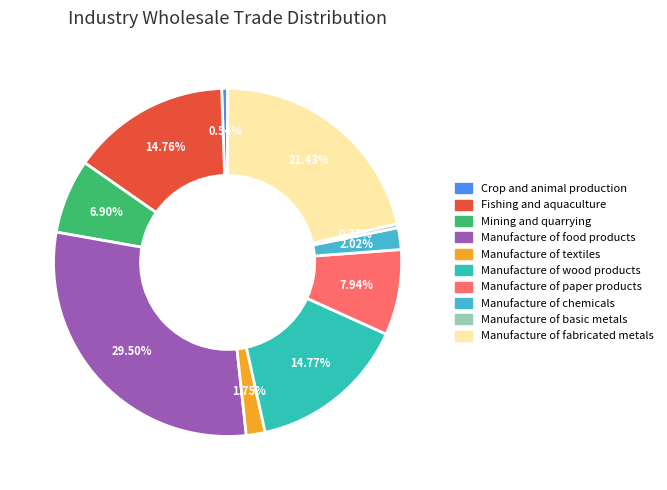

Combined, do Manufacture of fabricated metals and Manufacture of textiles account for over 50%?

No